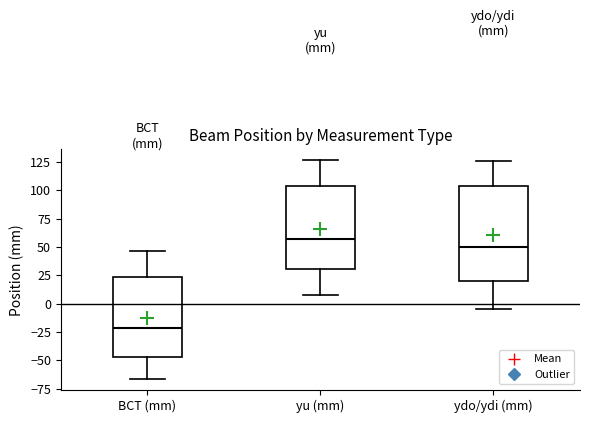

Which box's median line is the lowest?

BCT (mm)